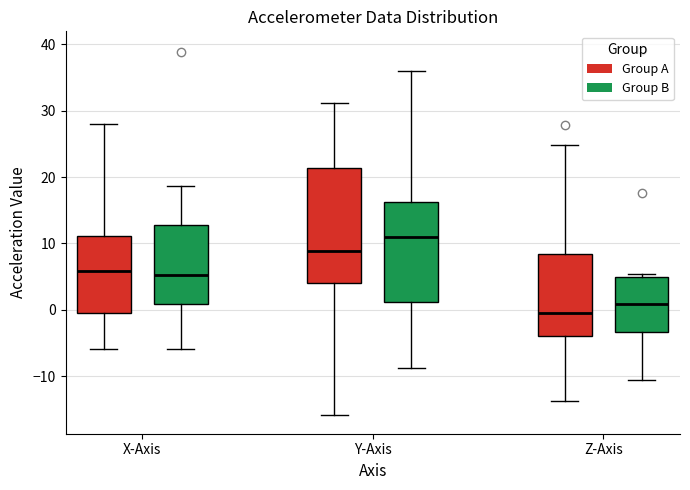

Comparing the boxes themselves (not the whiskers), which one is the tallest?

Y-Axis (Group A)